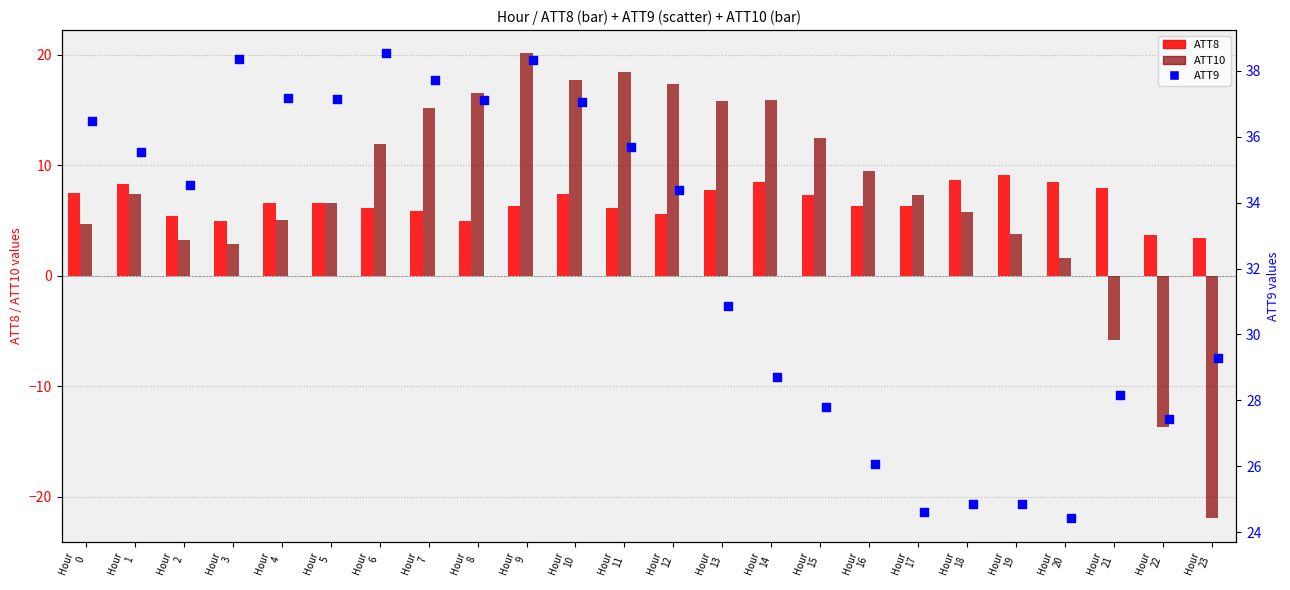

At how many categories does at least one series exceed -8?

24